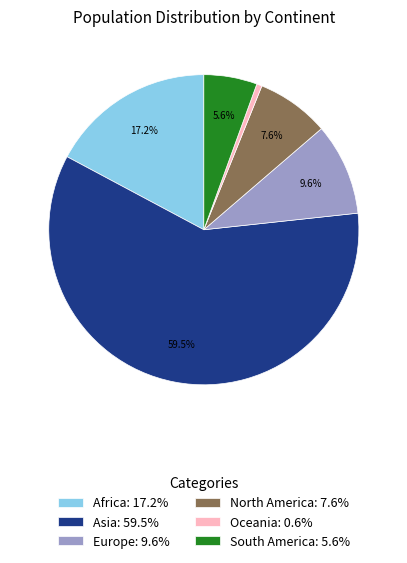

Is the sum of North America: 7.6% and Oceania: 0.6% greater than half?

No